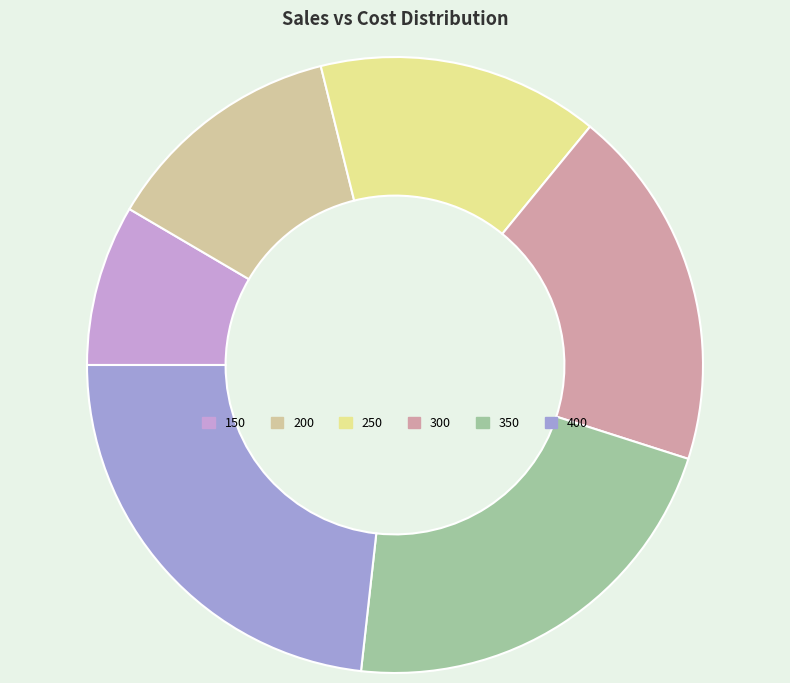

Which category has the biggest portion of the pie?

400